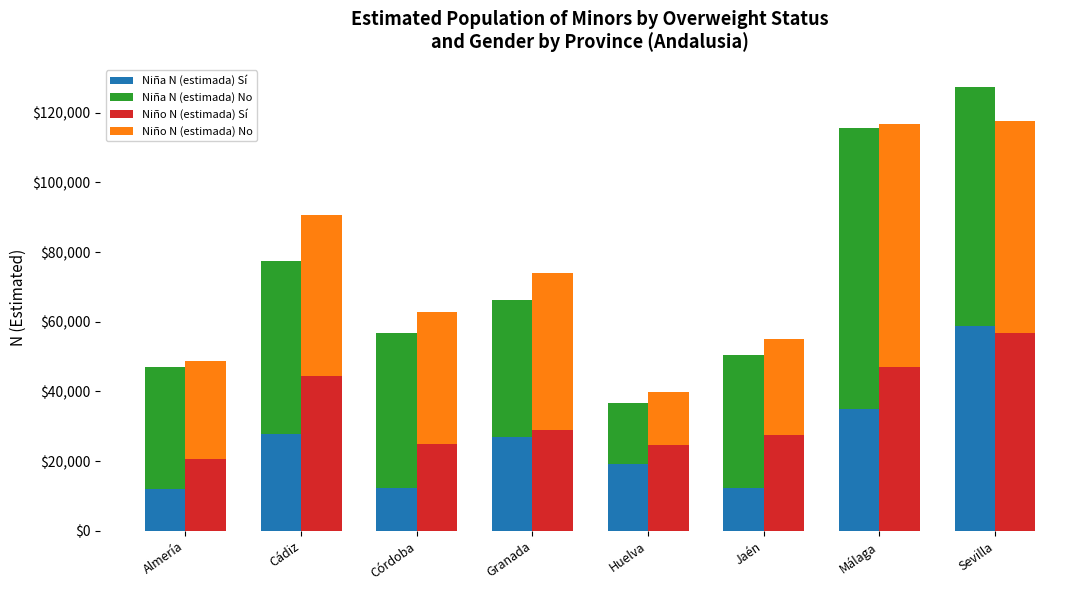

List the labels in order of Niño N (estimada) No value, smallest first.

Huelva, Jaén, Almería, Córdoba, Granada, Cádiz, Sevilla, Málaga